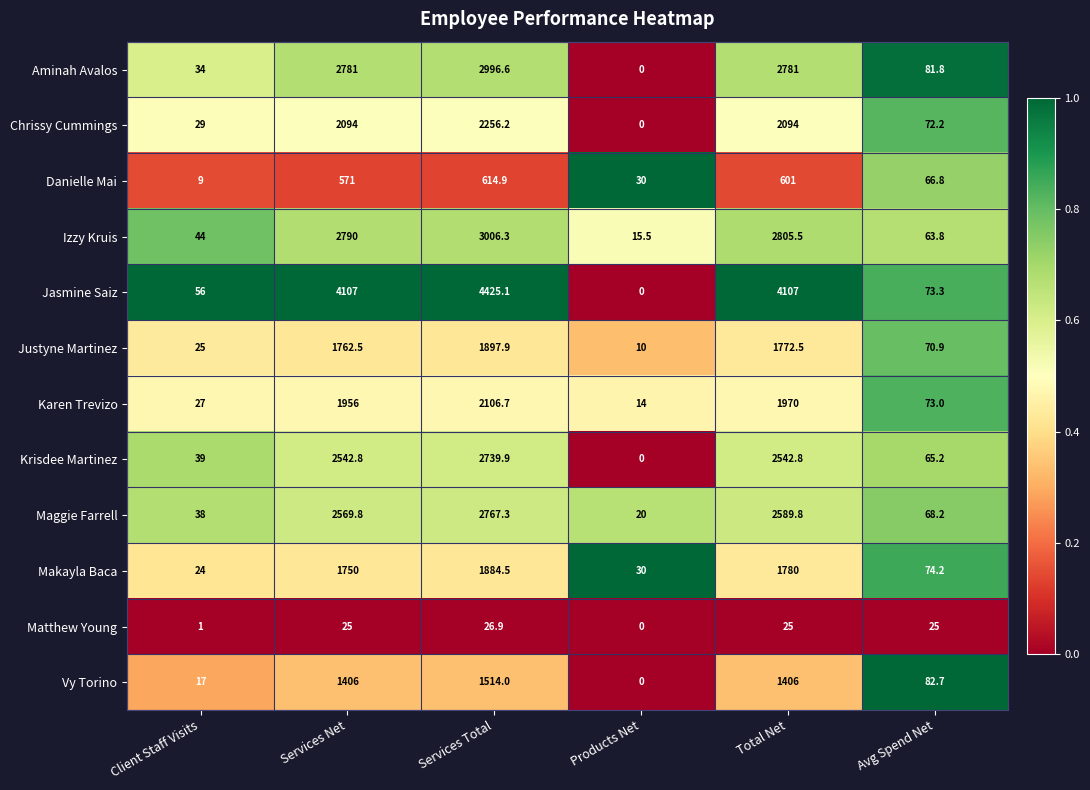

What is the difference between the second highest and second lowest values in the Vy Torino series?

1389.0